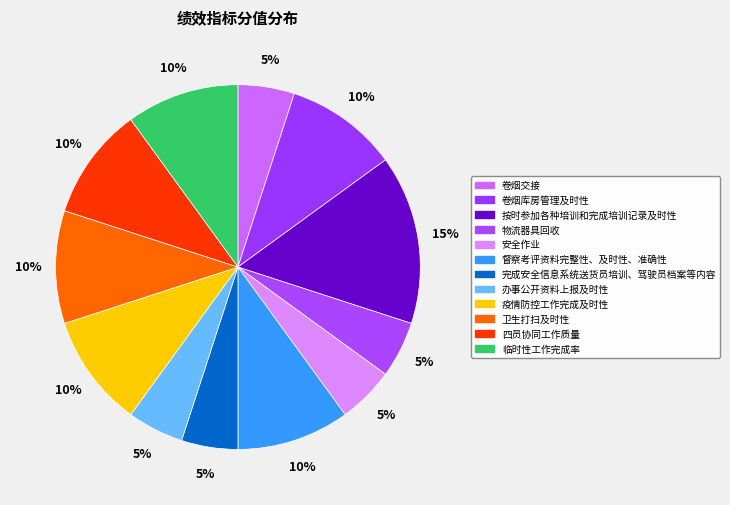

How much of the chart is everything except 疫情防控工作完成及时性?

90.0%